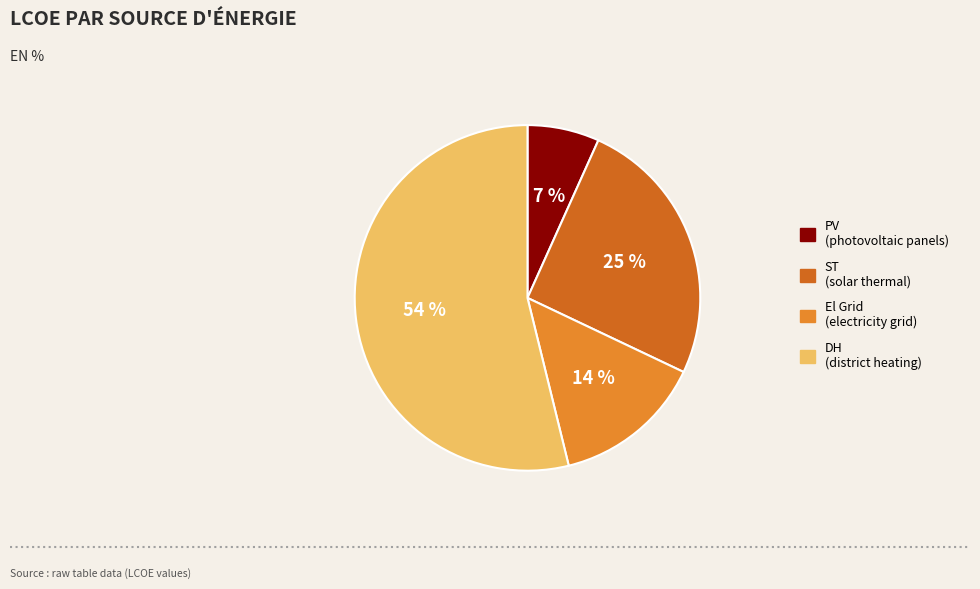

Which category has the biggest portion of the pie?

DH